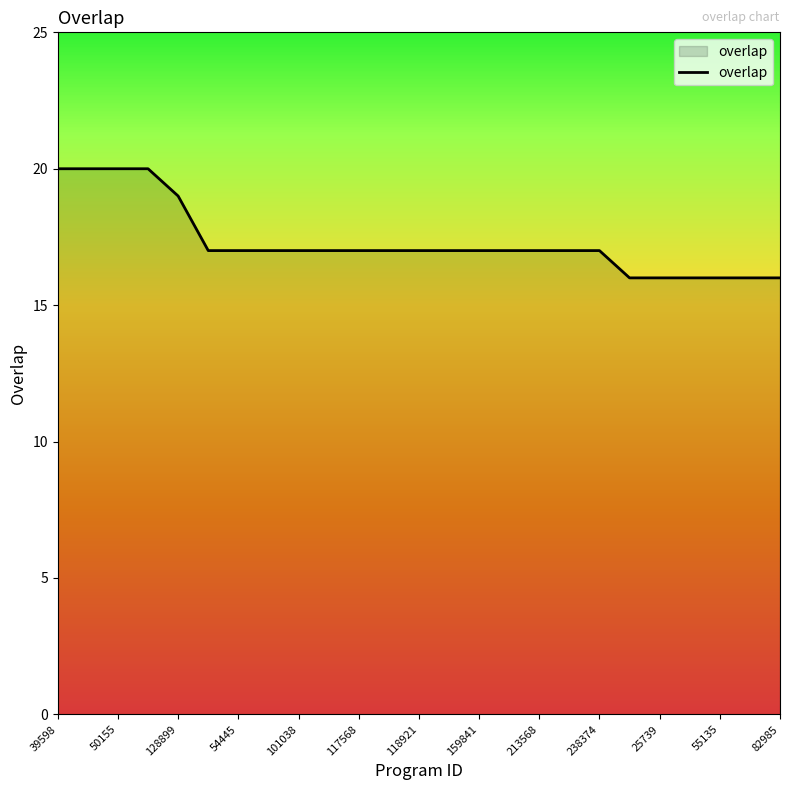

What is the difference between the maximum and minimum values?

4